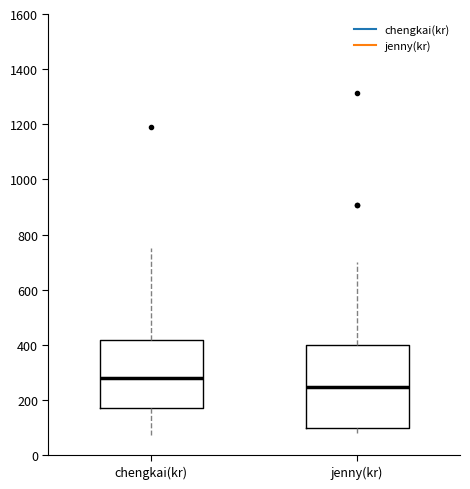

Comparing the boxes themselves (not the whiskers), which one is the tallest?

jenny(kr)